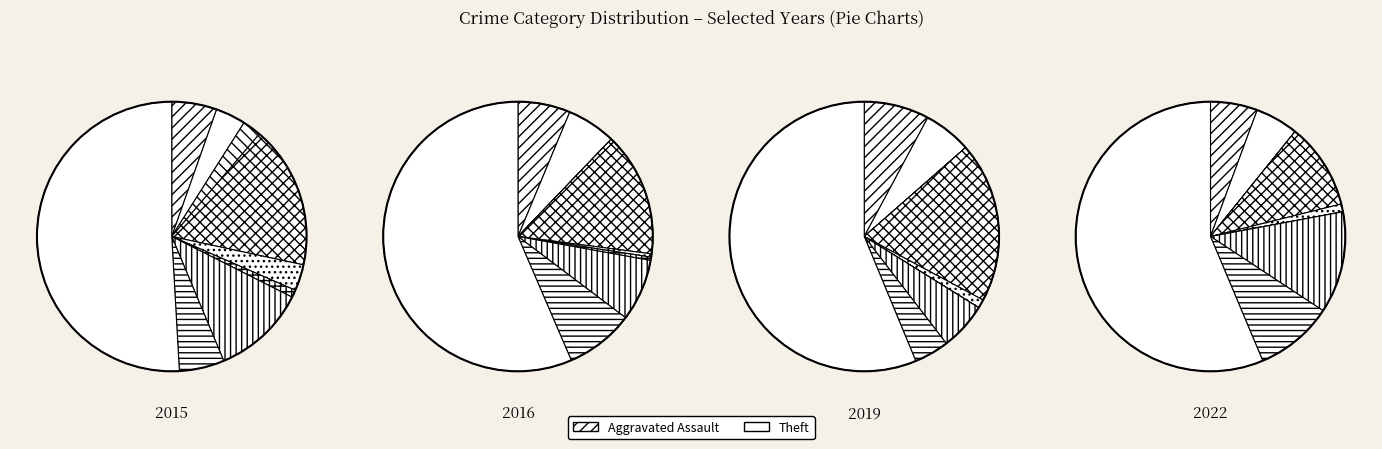

Which category has the biggest portion of the pie?

Theft